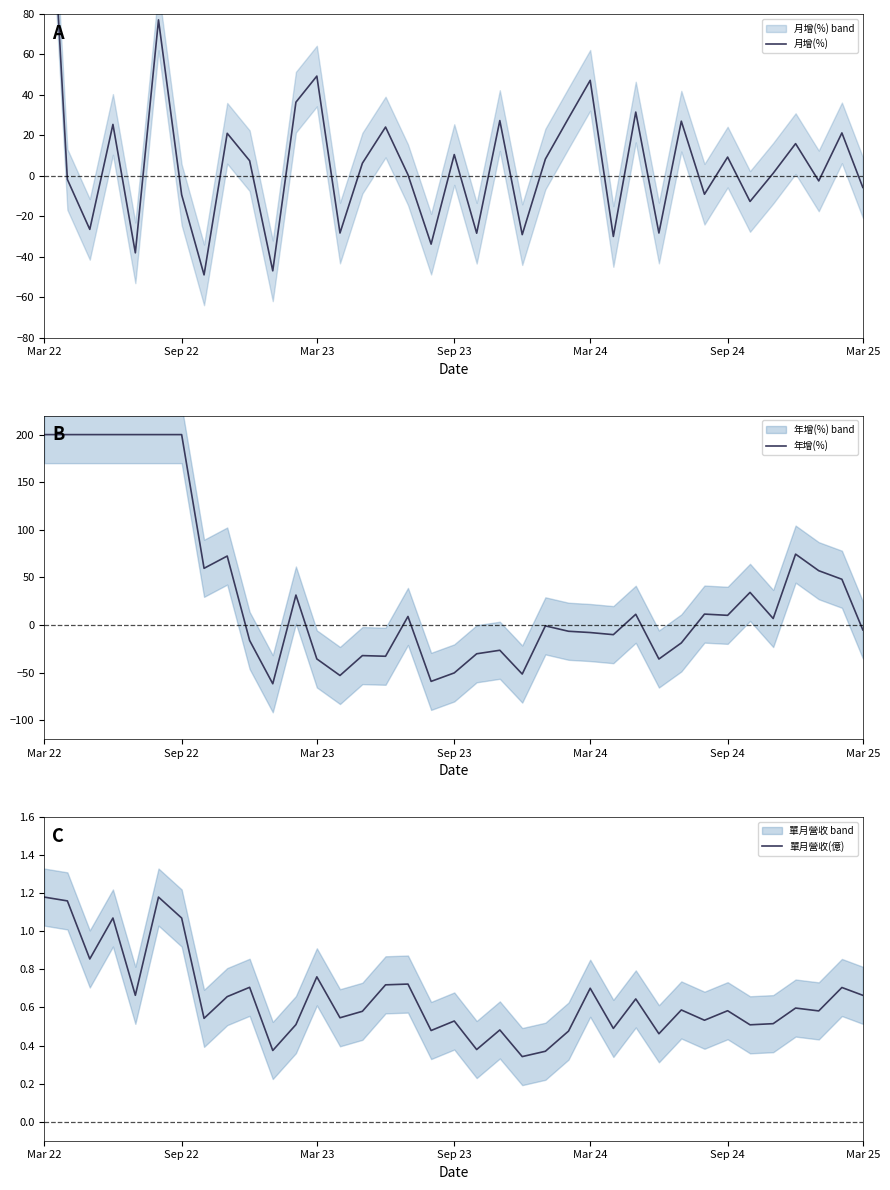

The value of 年增(%) at Mar 24 is -8.0. True or false?

True